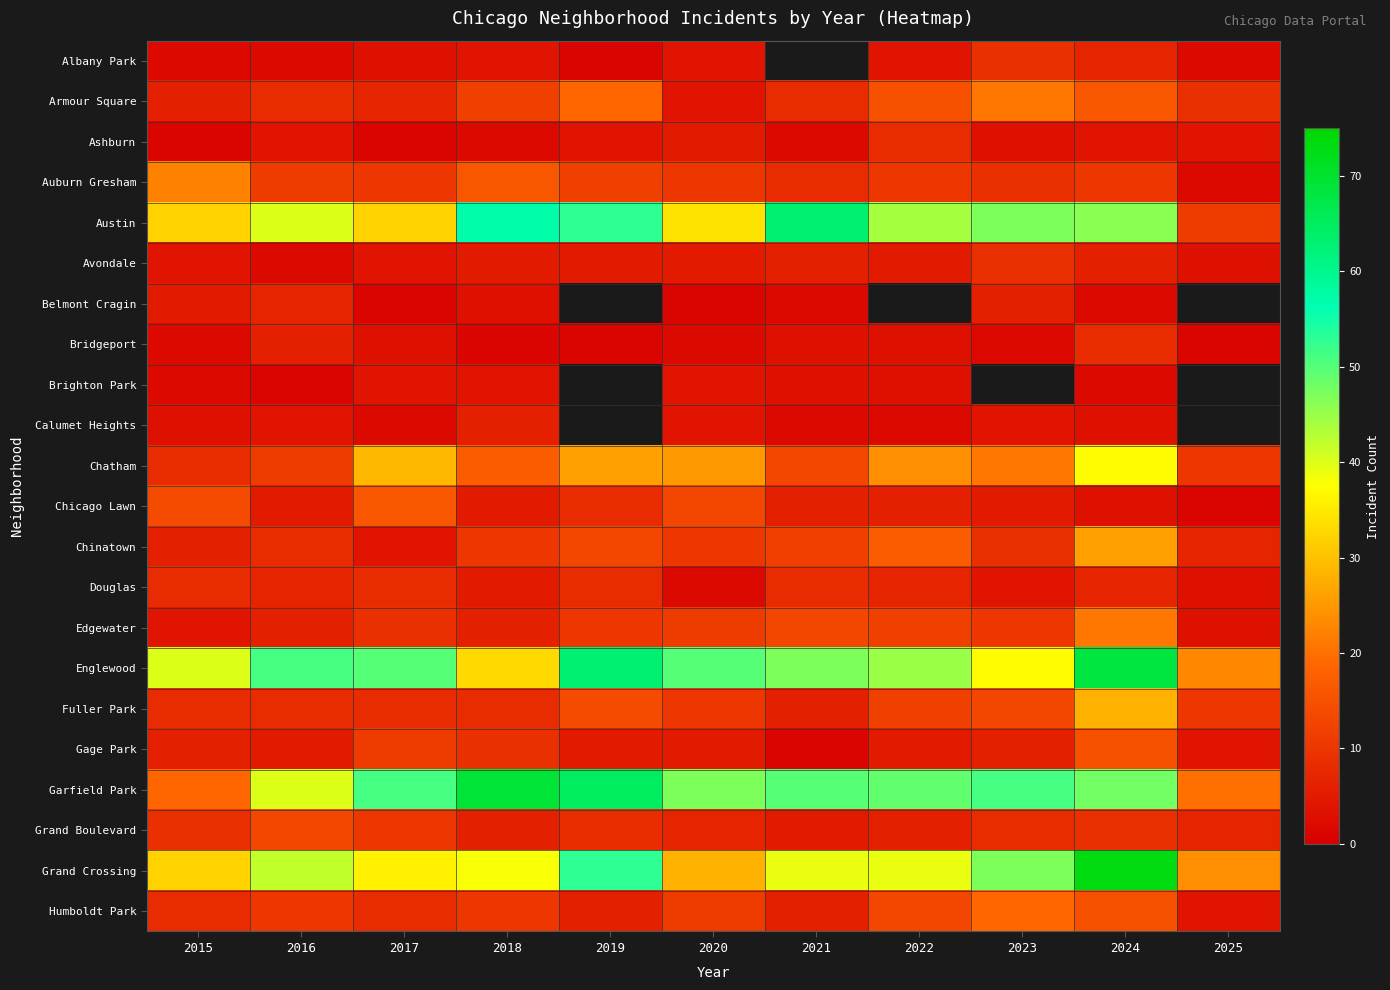

What is the average value of the Douglas series?

6.1